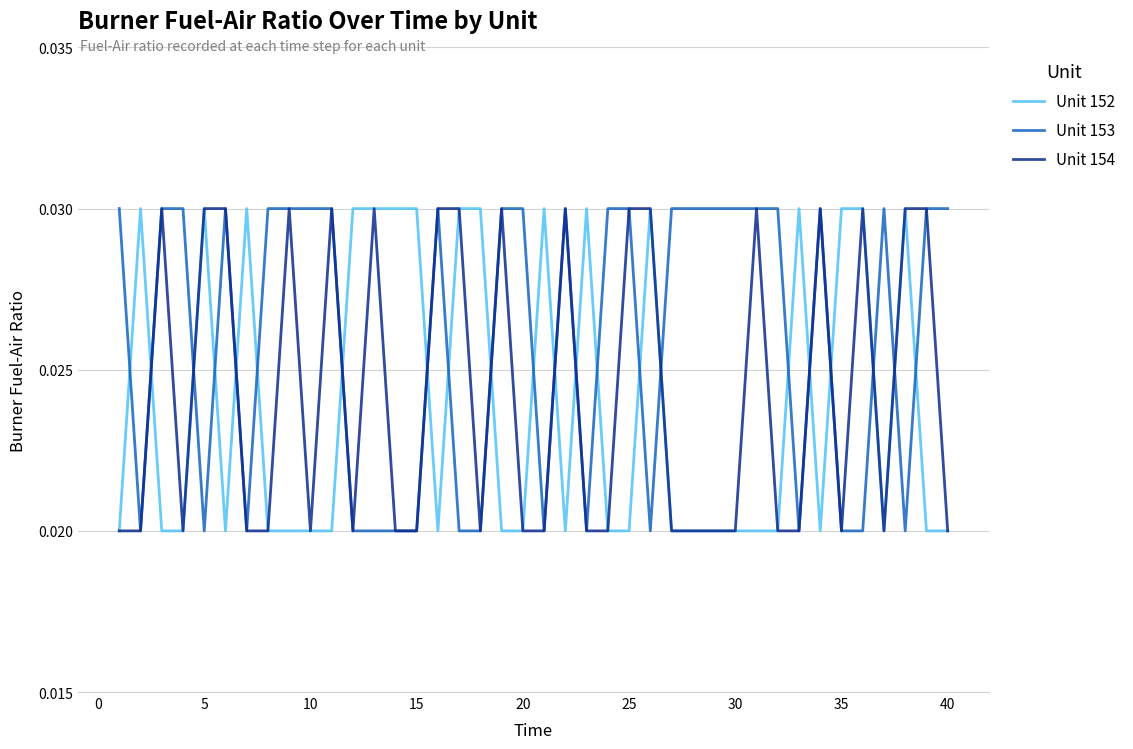

What are all the series names shown in the legend?

Unit 152, Unit 153, Unit 154